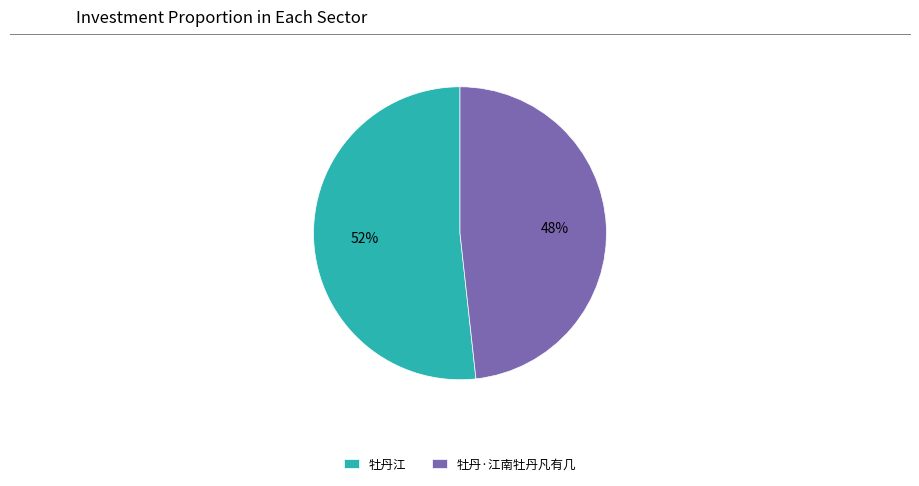

What percentage is the 牡丹江 slice, to the nearest percent?

52%